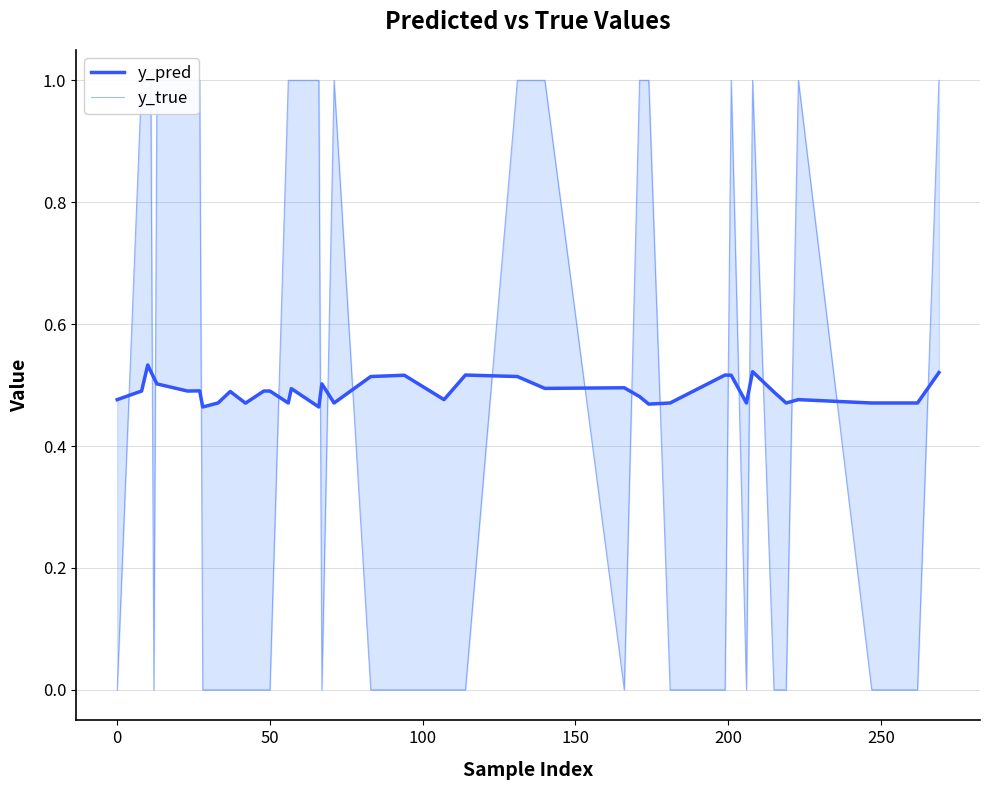

What is the average value of the y_true series?

0.5